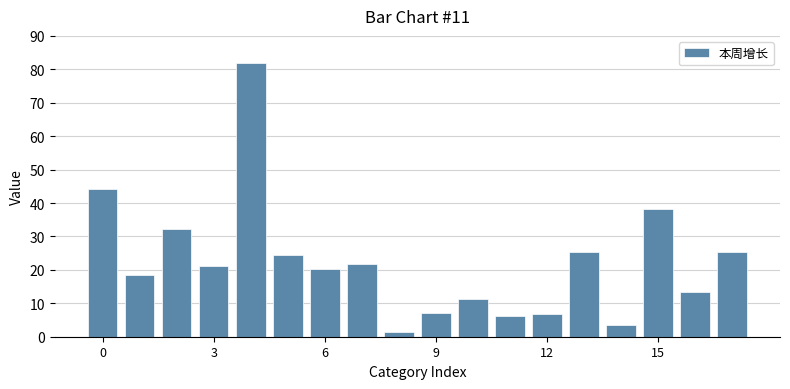

What is the greatest value displayed?

82.0